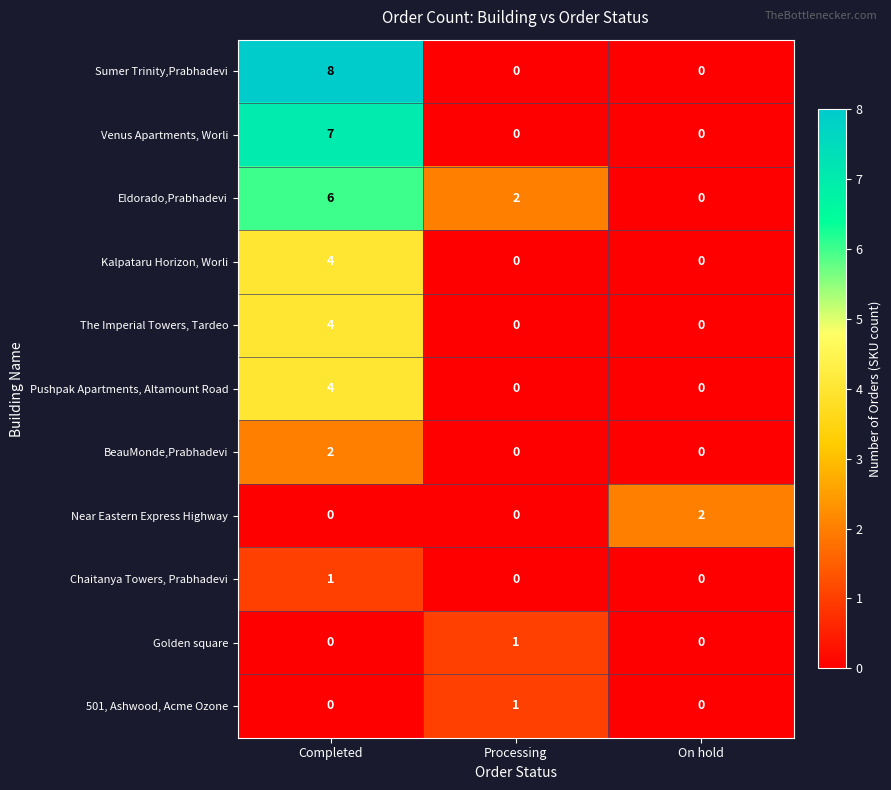

At which label does BeauMonde,Prabhadevi reach its peak?

Completed